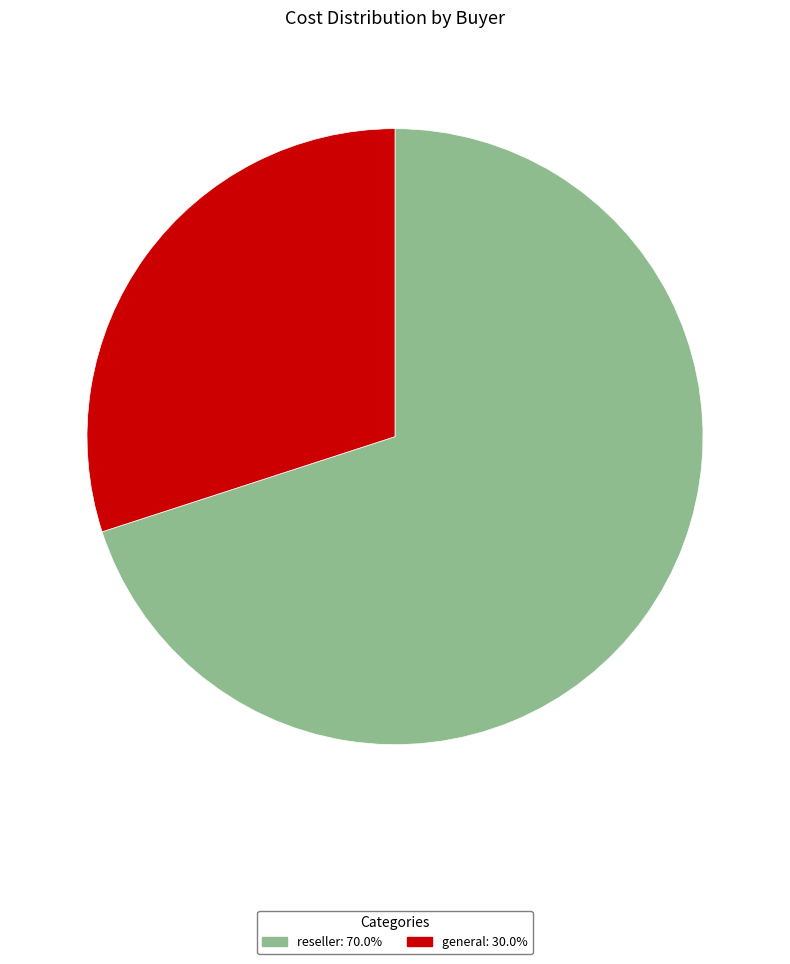

Does general represent more than half of the total?

No